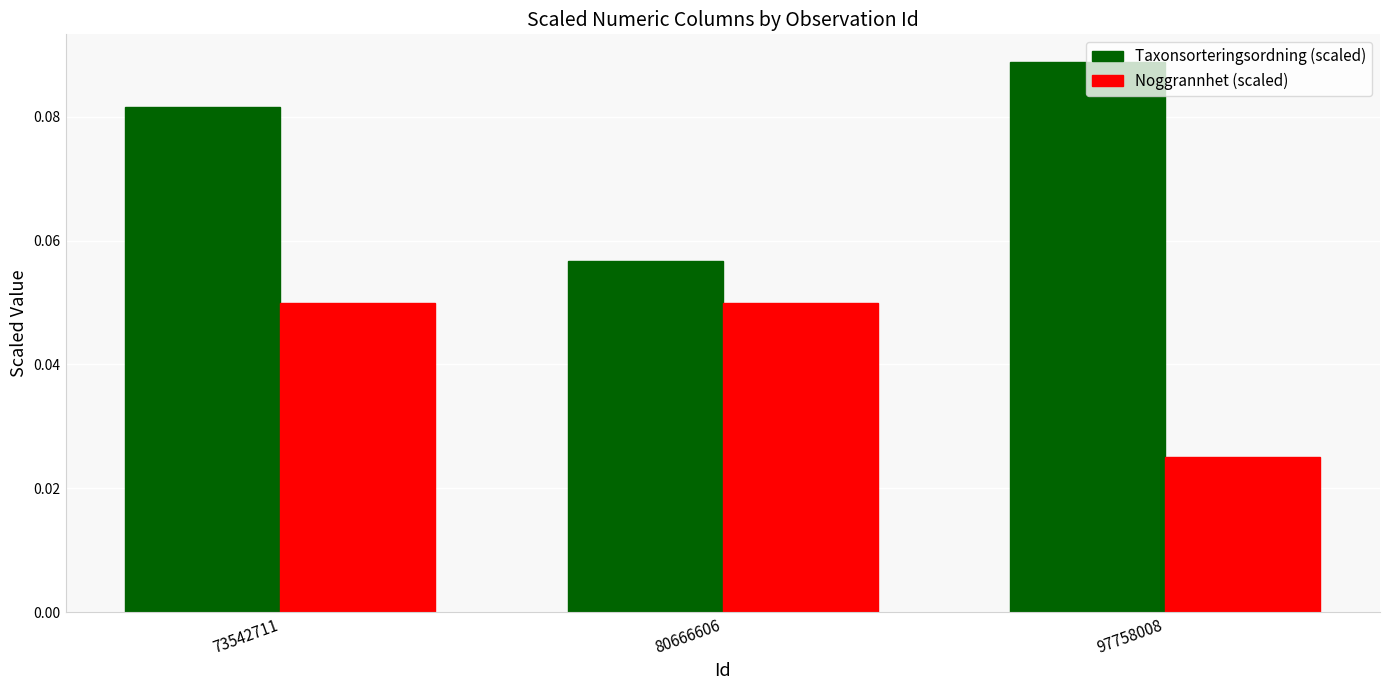

Between 73542711 and 80666606, which series saw the biggest shift?

Taxonsorteringsordning (scaled)